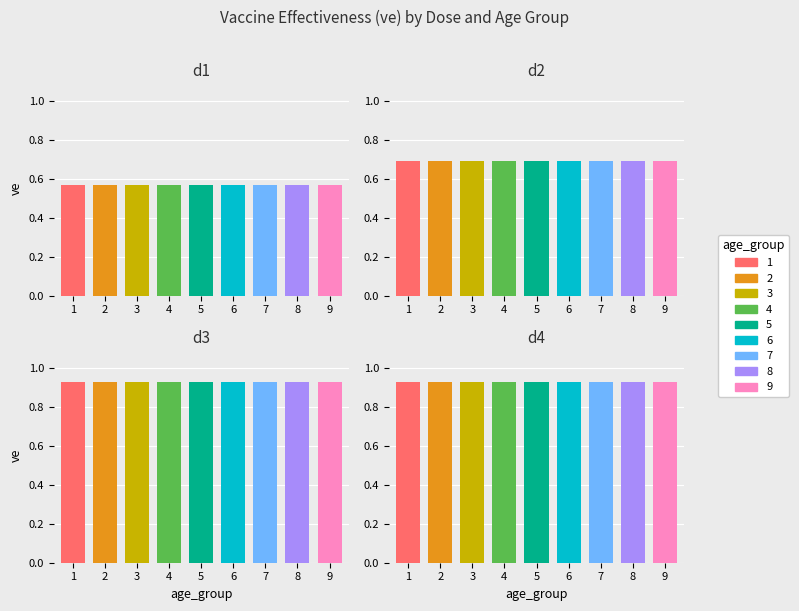

What is the approximate value of d3 at 2?

0.9